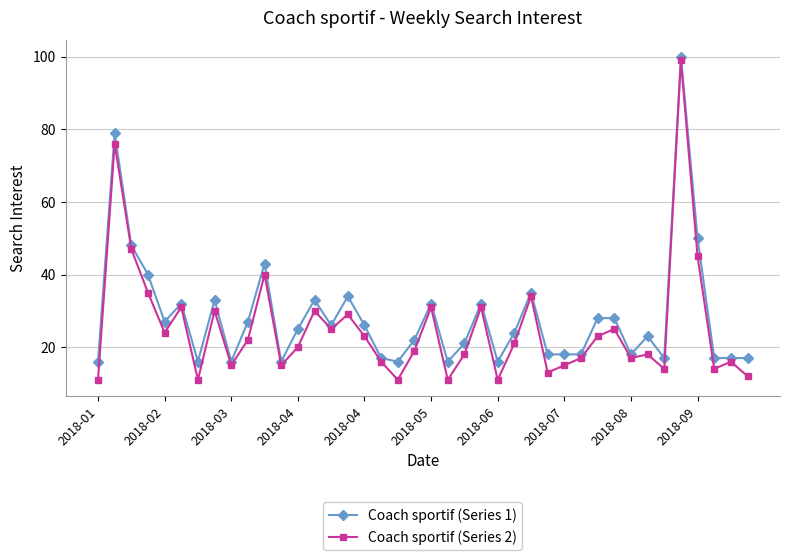

What is the sum of all Coach sportif (Series 1) values?

1137